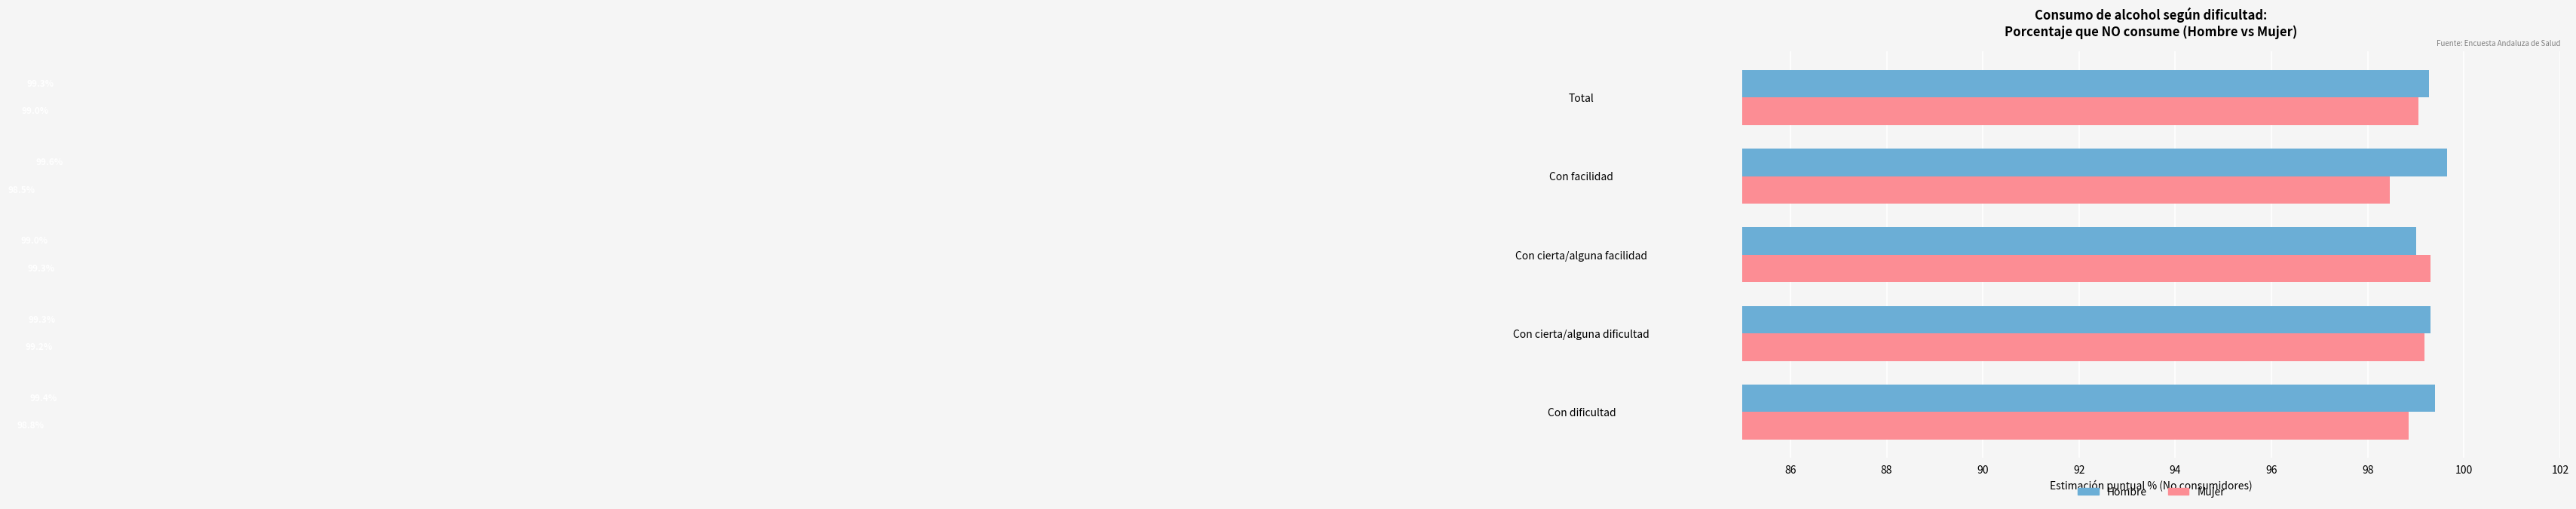

Is it true that Hombre equals 99.6 at Con facilidad?

True